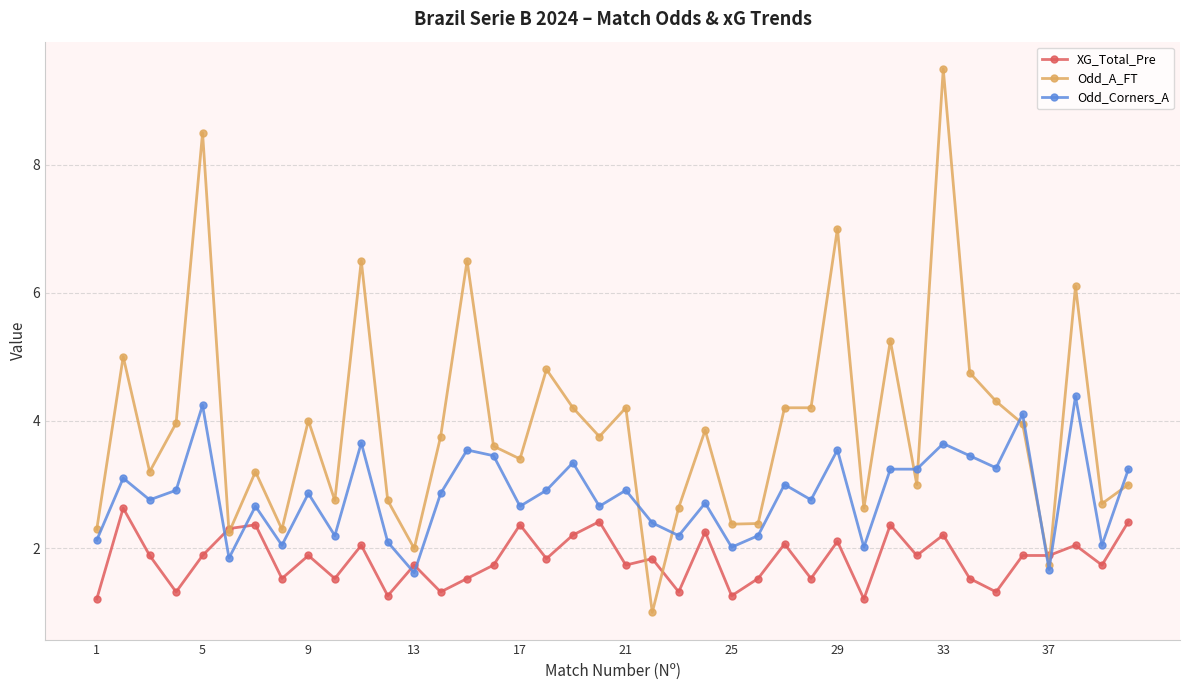

Which series has the widest spread of values?

Odd_A_FT